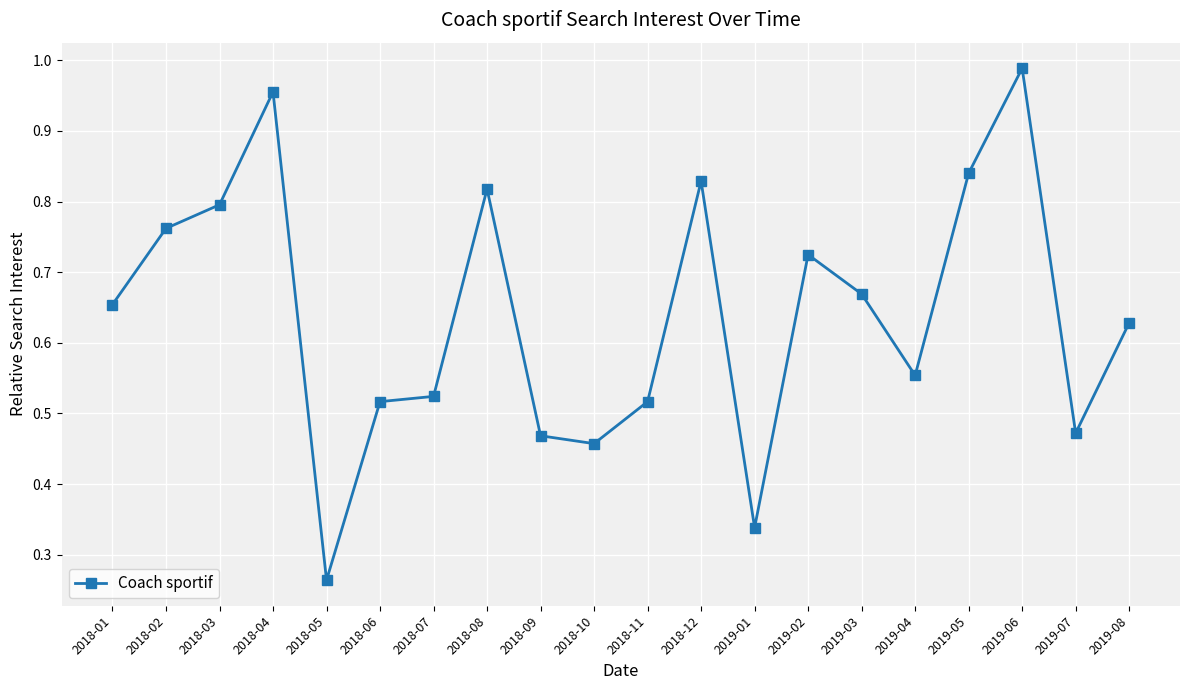

Does the chart have visible grid lines?

Yes